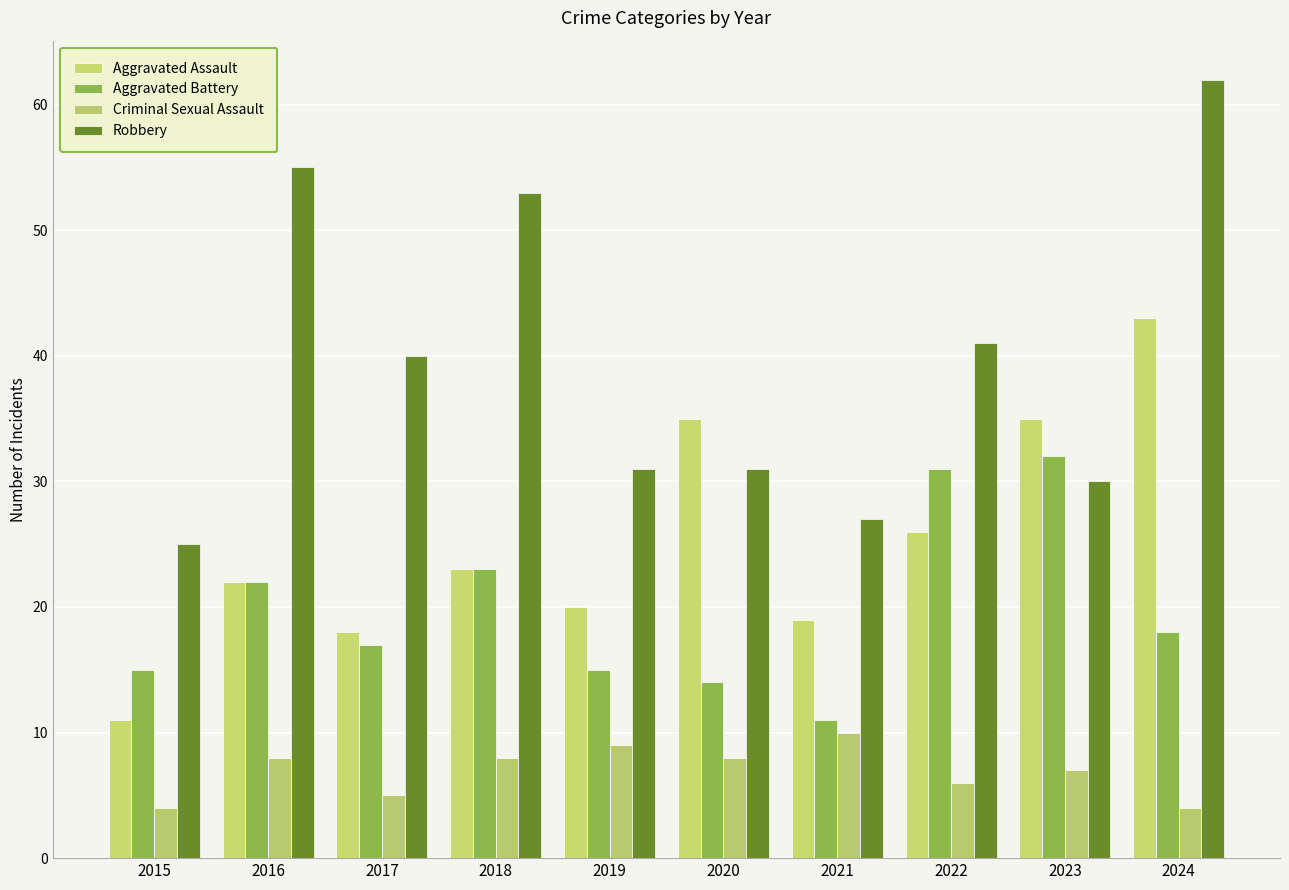

Which series has the widest spread of values?

Robbery